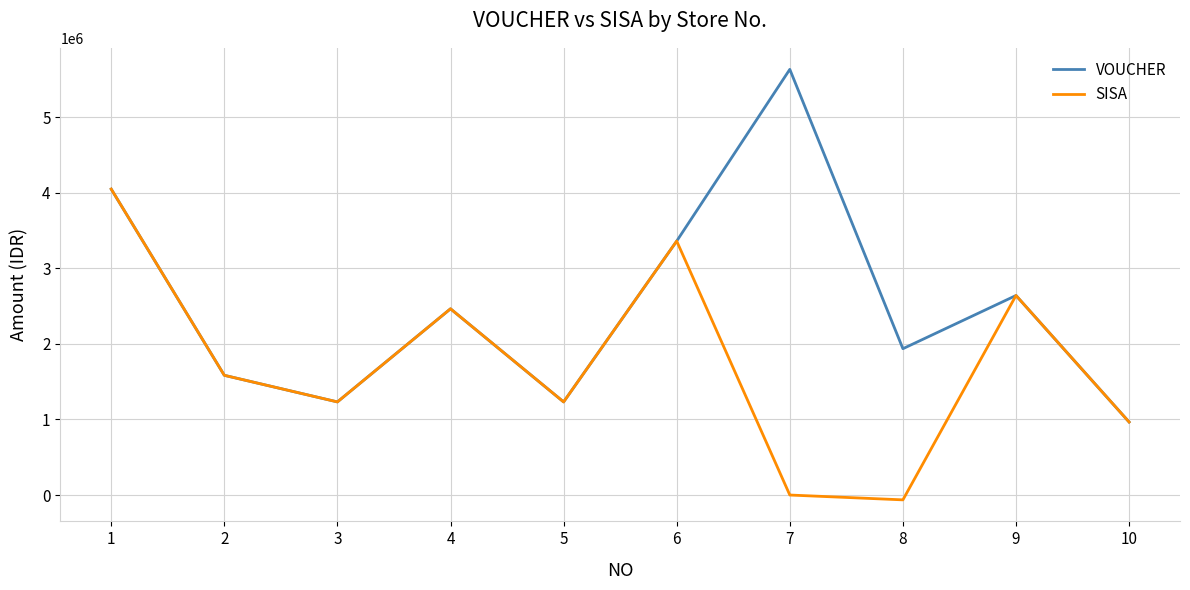

At which category is the sum across all series the highest?

1